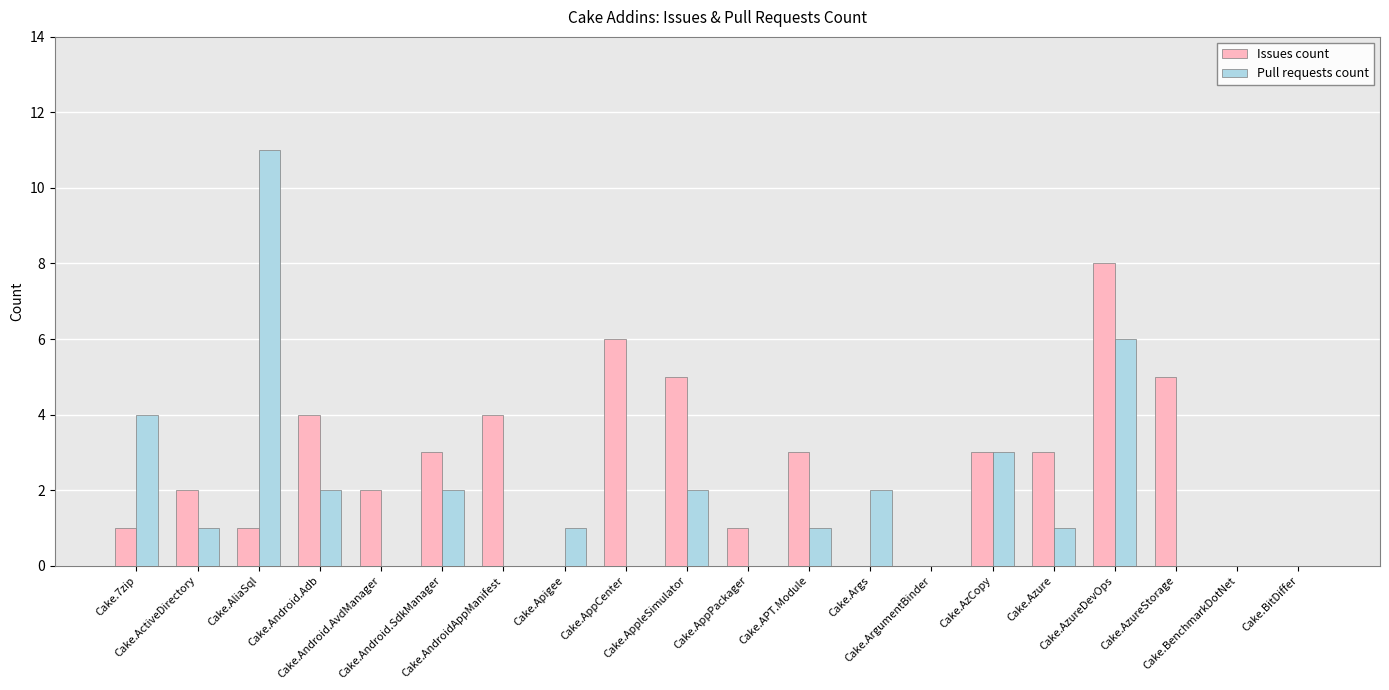

What is the sum of all Pull requests count values?

36